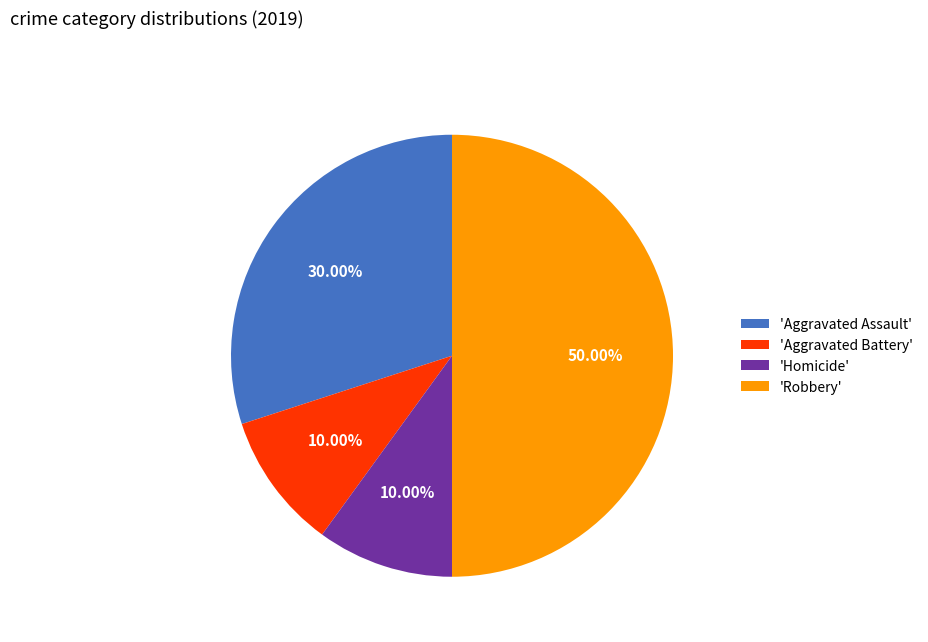

Approximately how many times larger is the value at 'Robbery' compared to 'Aggravated Assault'?

1.7